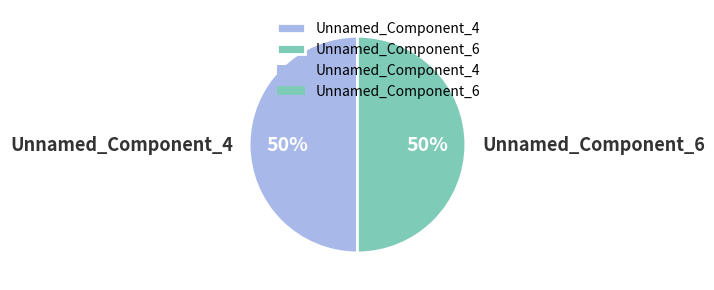

To the nearest percent, what percentage of the pie is Unnamed_Component_4?

50%